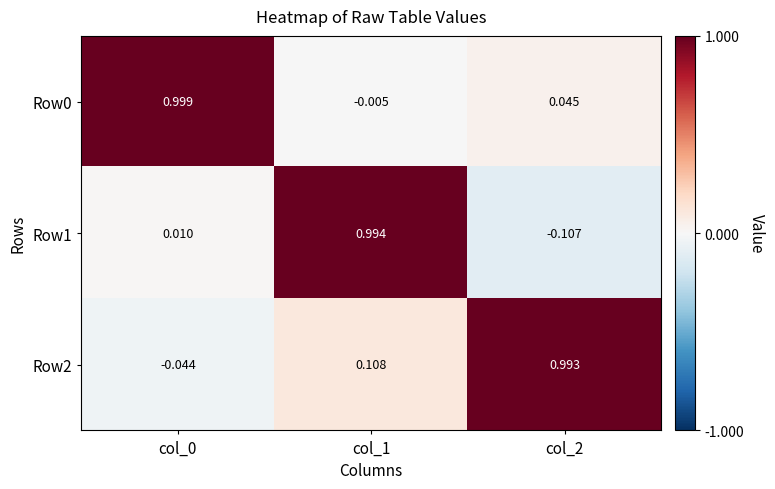

What is the spread (max minus min) of values at col_0?

1.0